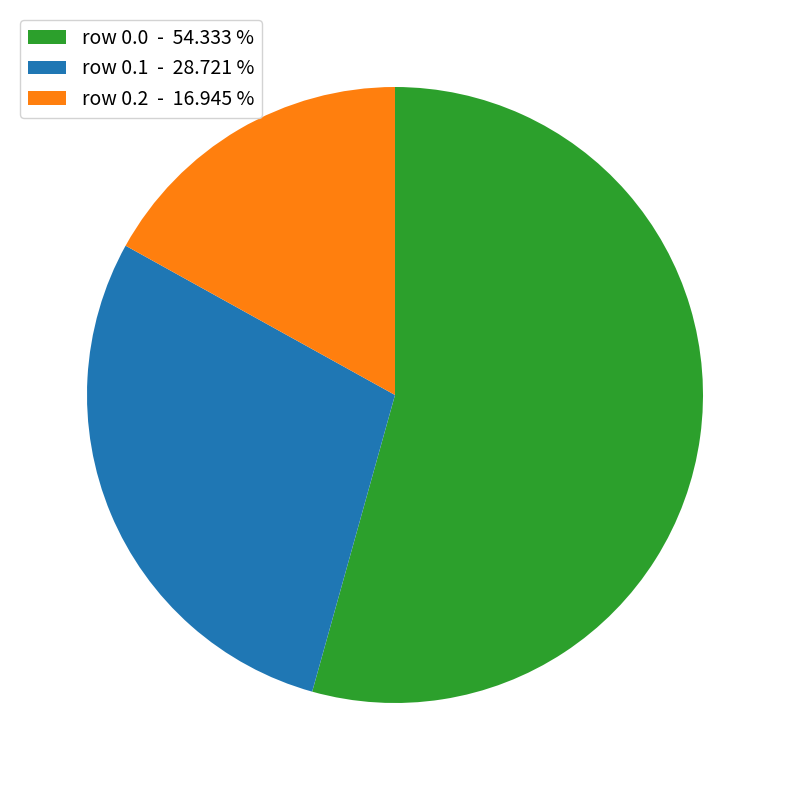

Which category accounts for the majority?

row 0.0 - 54.333 %